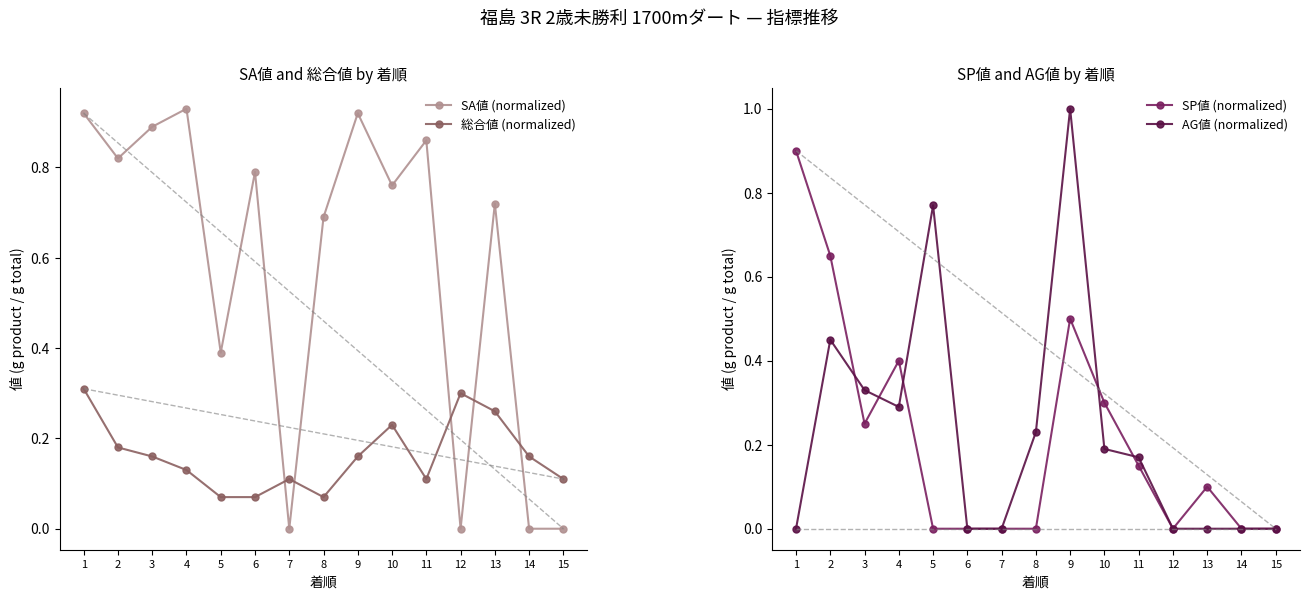

At which label is SP値 (normalized) closest to 0?

5